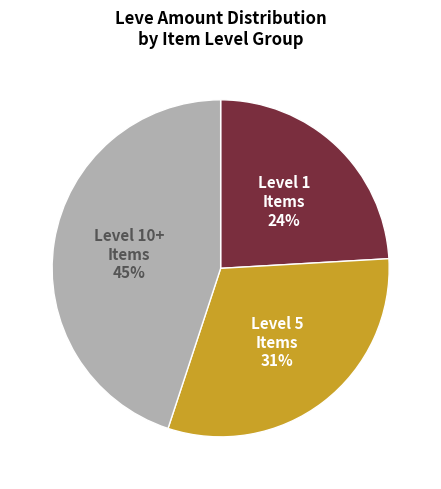

To the nearest percent, what is the difference between the largest and smallest slice percentages?

21%